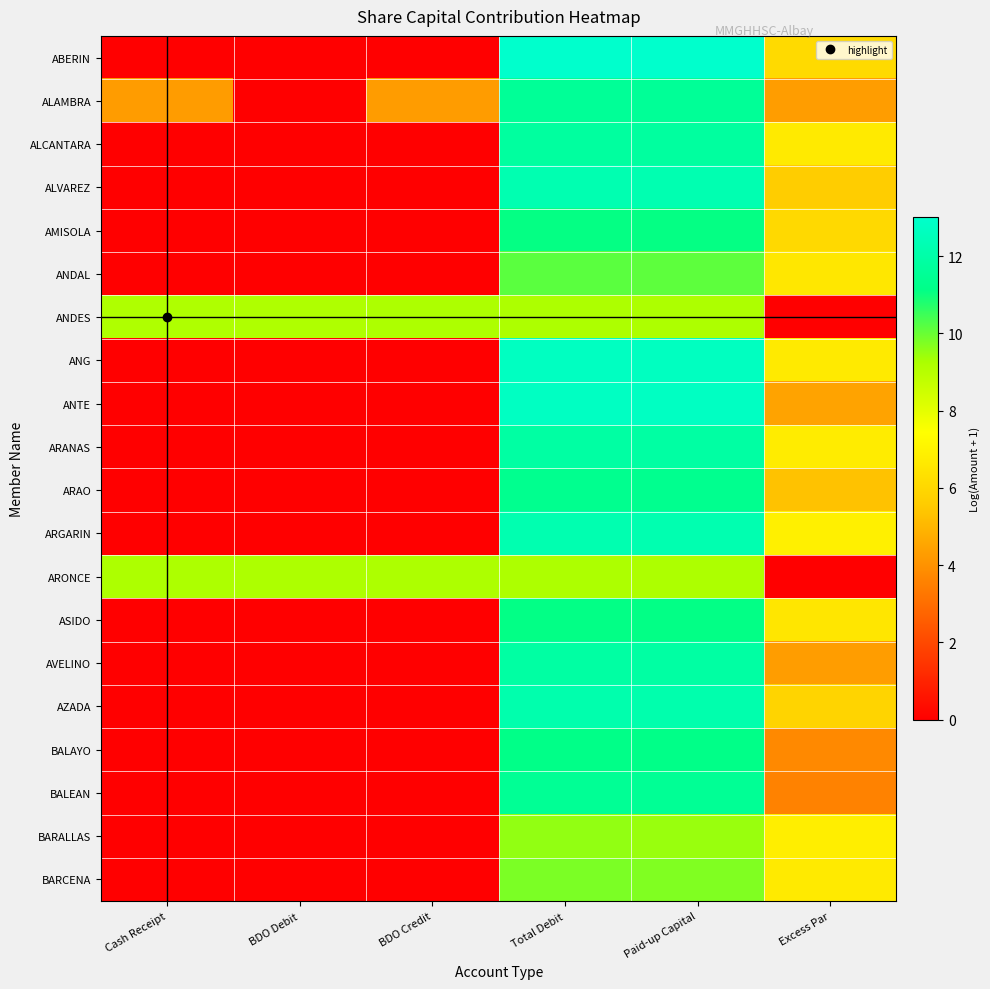

At which category is the sum across all series the highest?

Total Debit